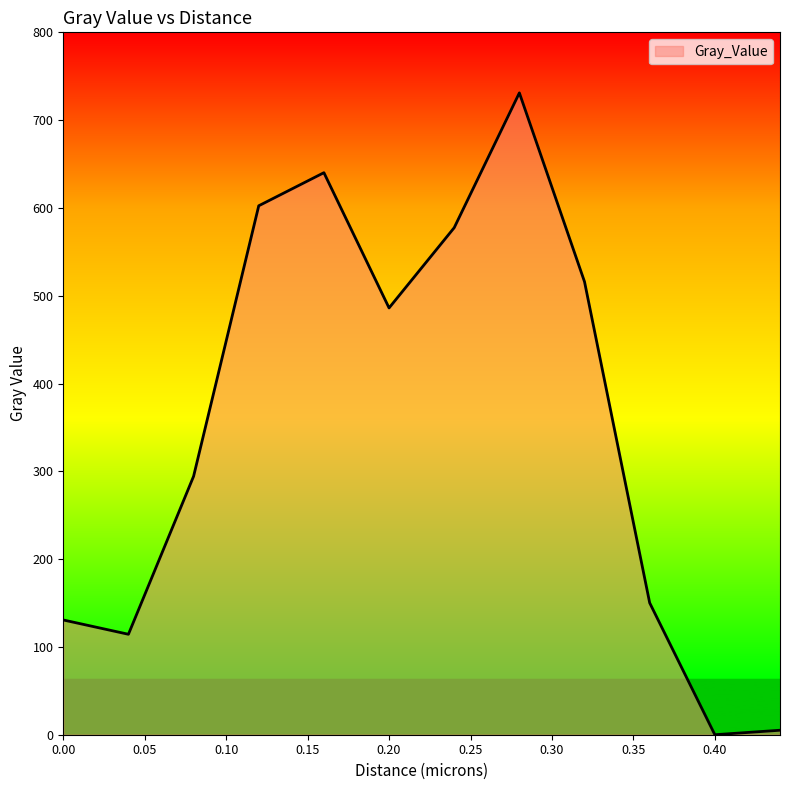

What is the difference between the maximum and minimum values?

731.0